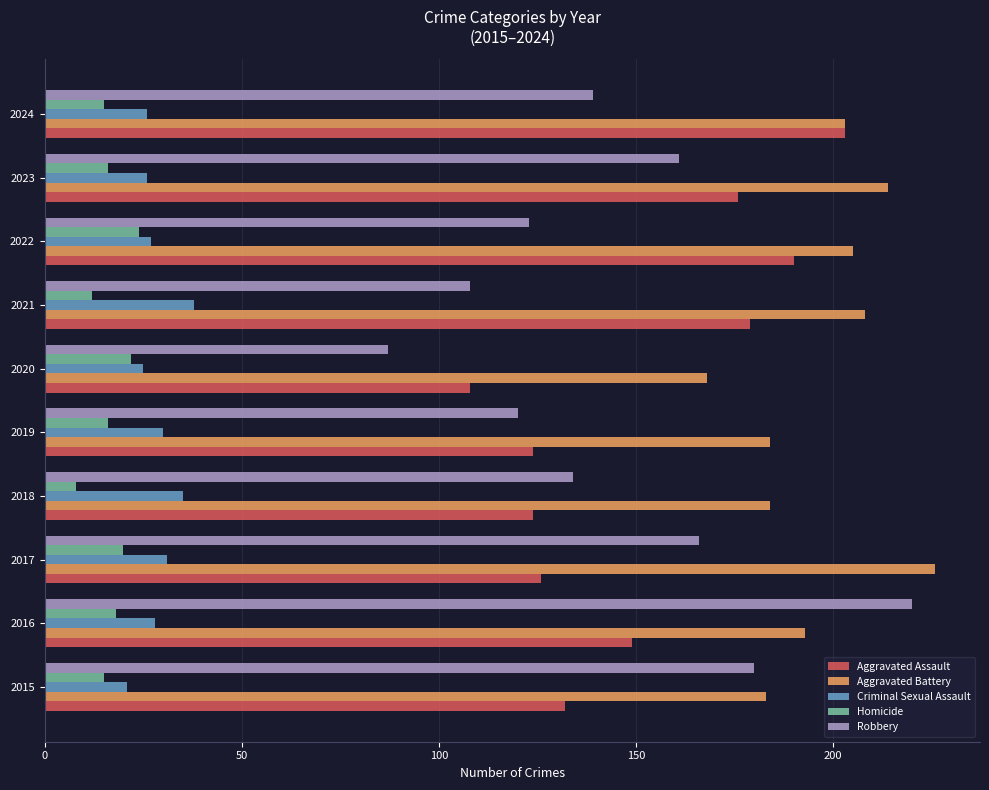

What is the maximum value for Aggravated Assault?

203